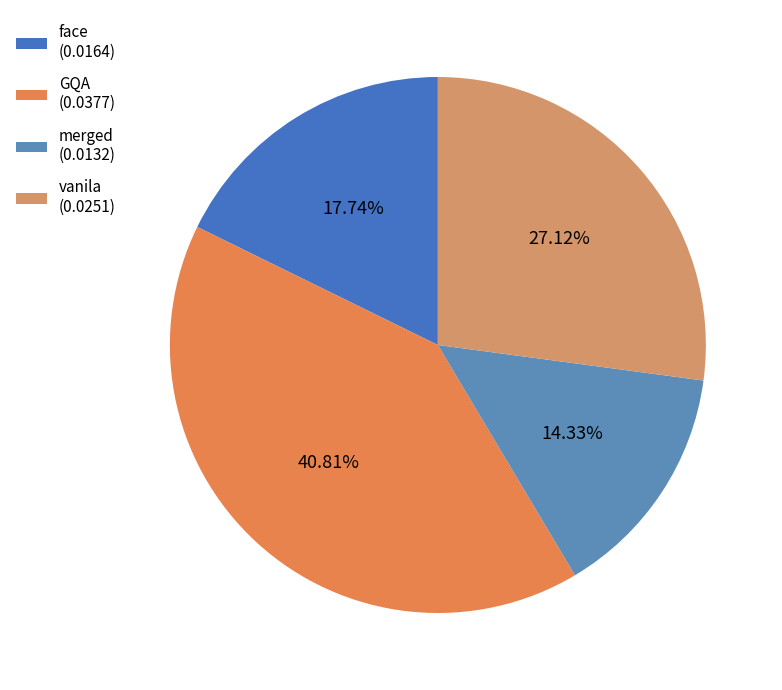

To the nearest percent, what percentage of the pie is face?

18%